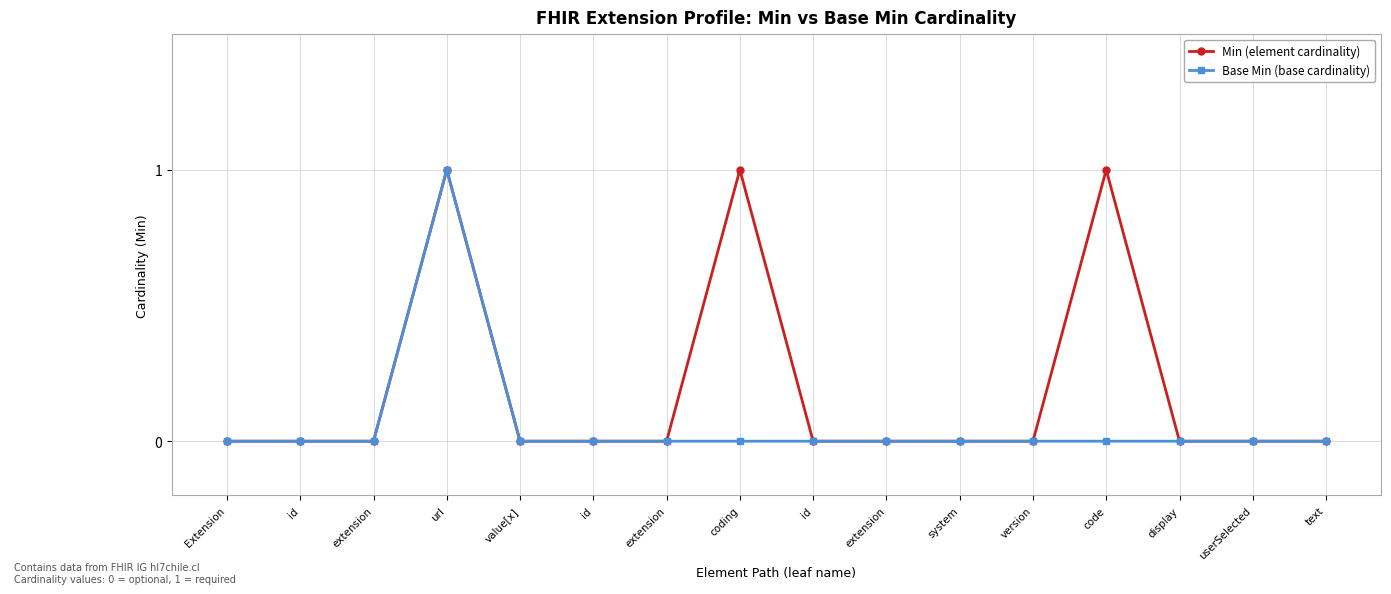

Reading left to right, transcribe all the data shown in this chart.

Min (element cardinality): Extension=0	id=0	extension=0	url=1	value[x]=0	id=0	extension=0	coding=1	id=0	extension=0	system=0	version=0	code=1	display=0	userSelected=0	text=0
Base Min (base cardinality): Extension=0	id=0	extension=0	url=1	value[x]=0	id=0	extension=0	coding=0	id=0	extension=0	system=0	version=0	code=0	display=0	userSelected=0	text=0